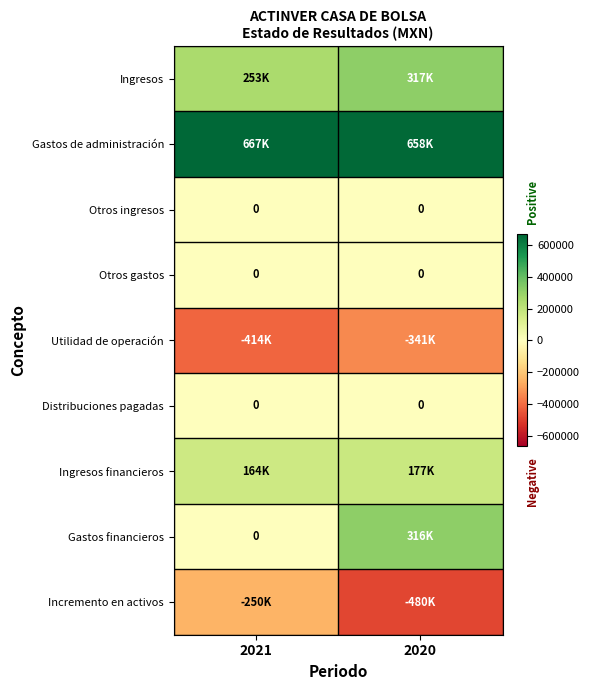

Which has a higher value, 2021 or 2020?

2020